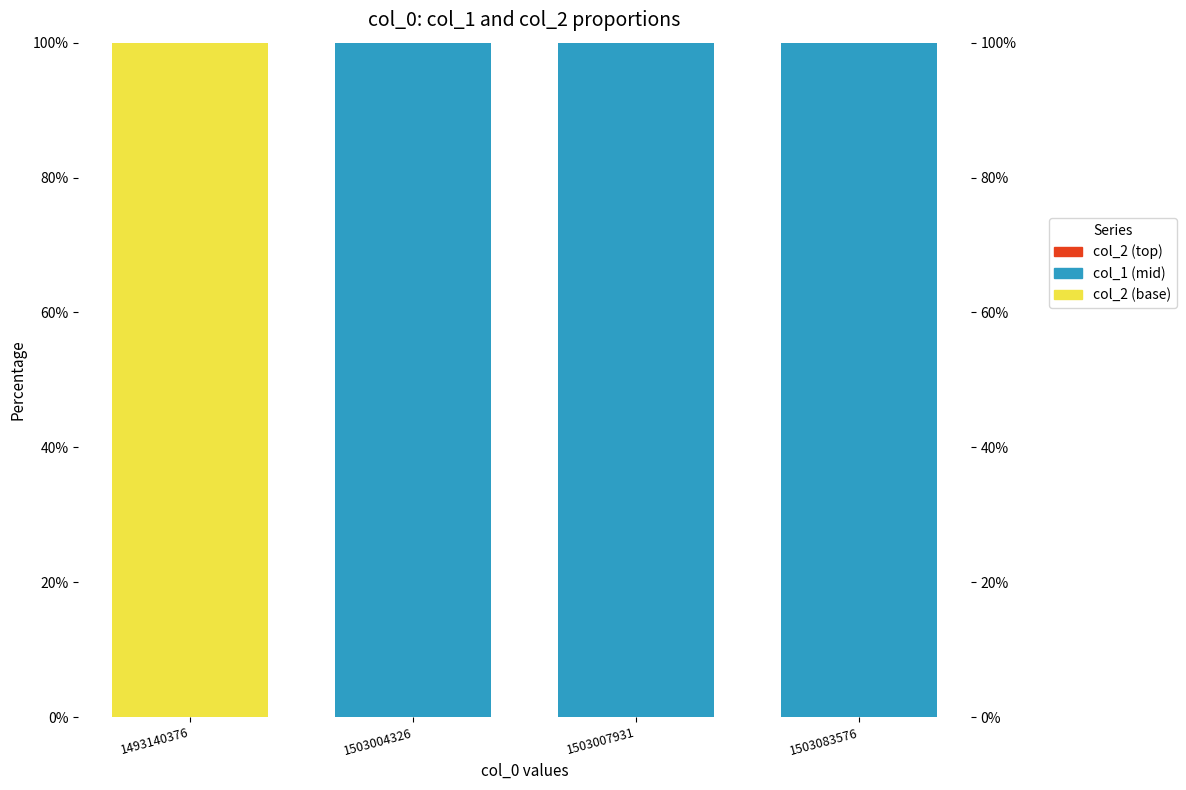

Does the chart contain any negative values?

No